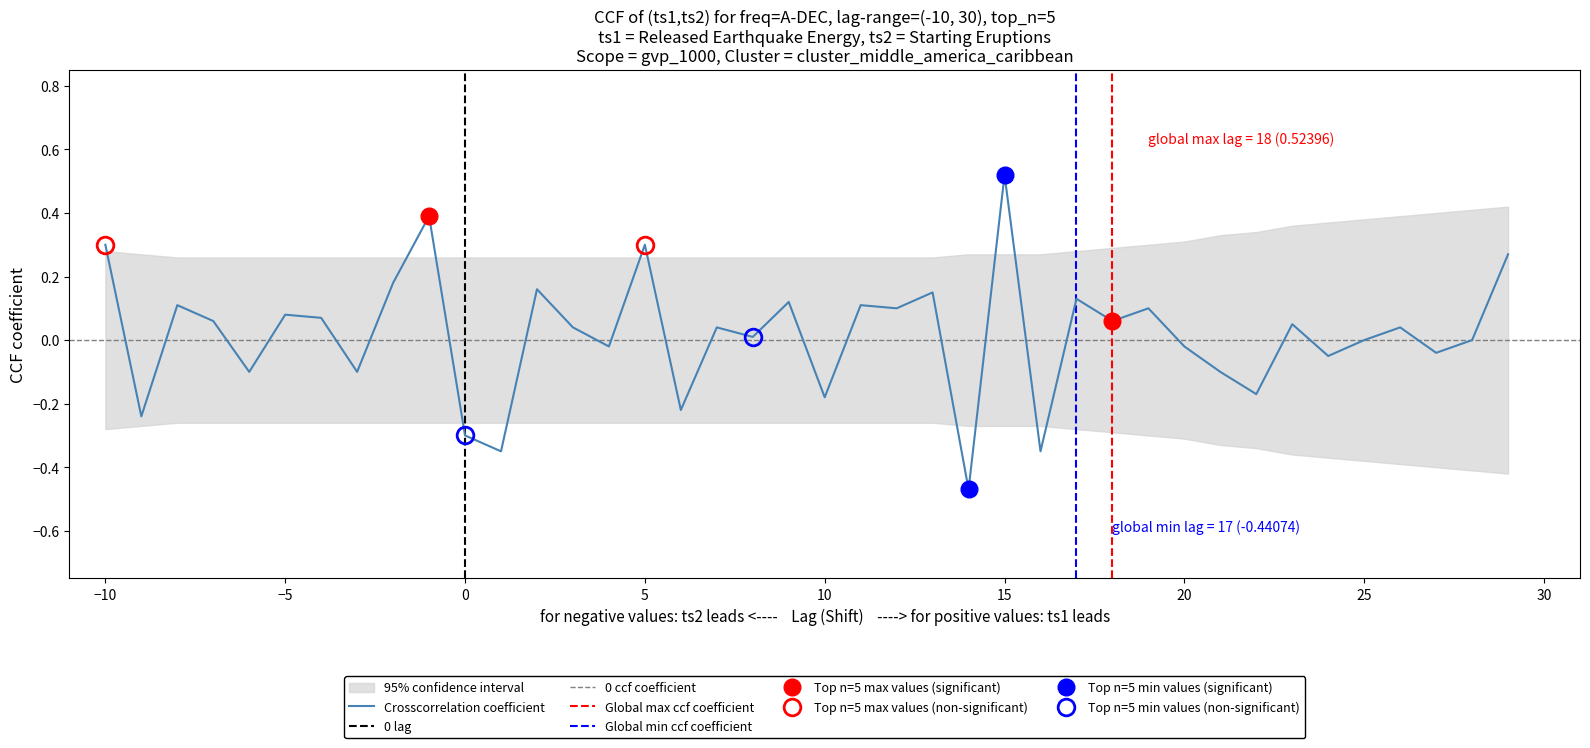

What is the minimum value shown in the chart?

-0.5